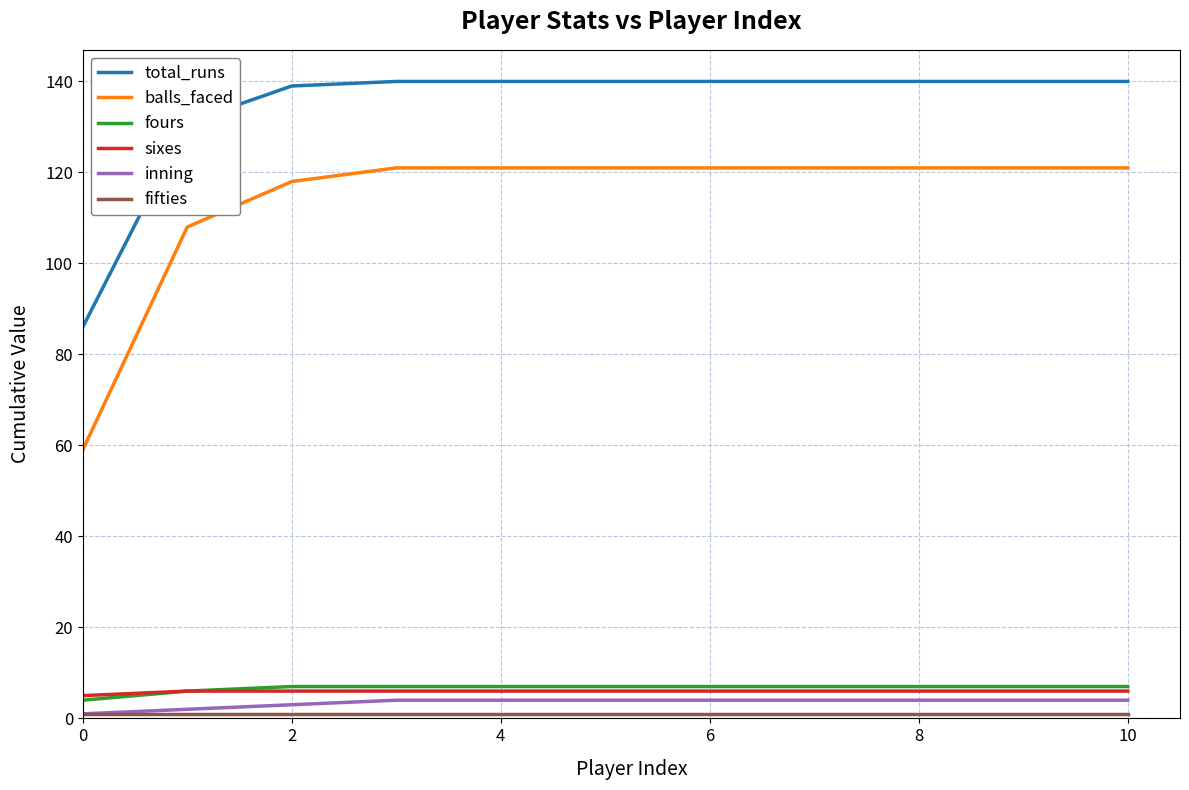

How many lines are shown in the chart?

6